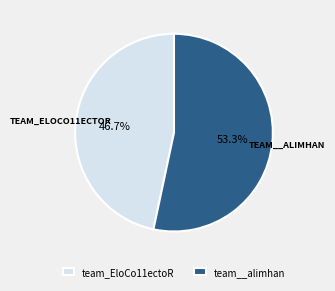

True or false: team_EloCo11ectoR accounts for 47% of the total.

True